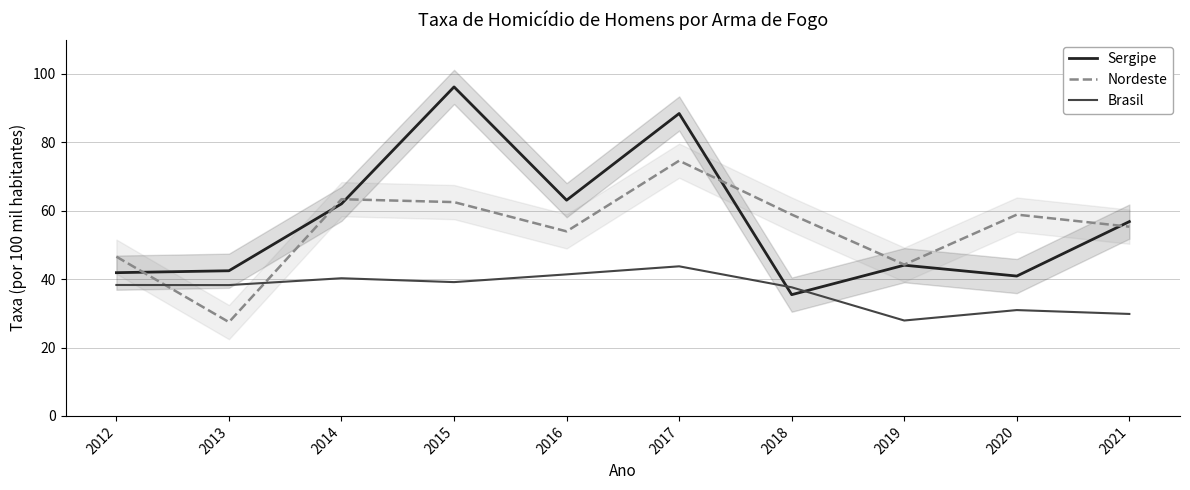

Which series changed the most between 2013 and 2017?

Nordeste